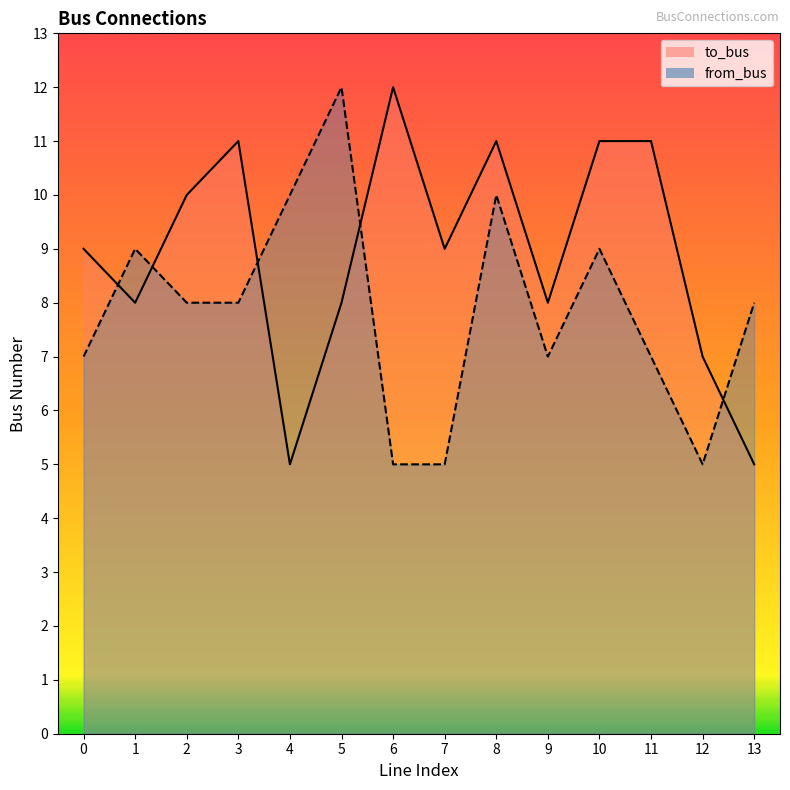

Reading left to right, transcribe all the data shown in this chart.

to_bus: 0=9	1=8	2=10	3=11	4=5	5=8	6=12	7=9	8=11	9=8	10=11	11=11	12=7	13=5
from_bus: 0=7	1=9	2=8	3=8	4=10	5=12	6=5	7=5	8=10	9=7	10=9	11=7	12=5	13=8